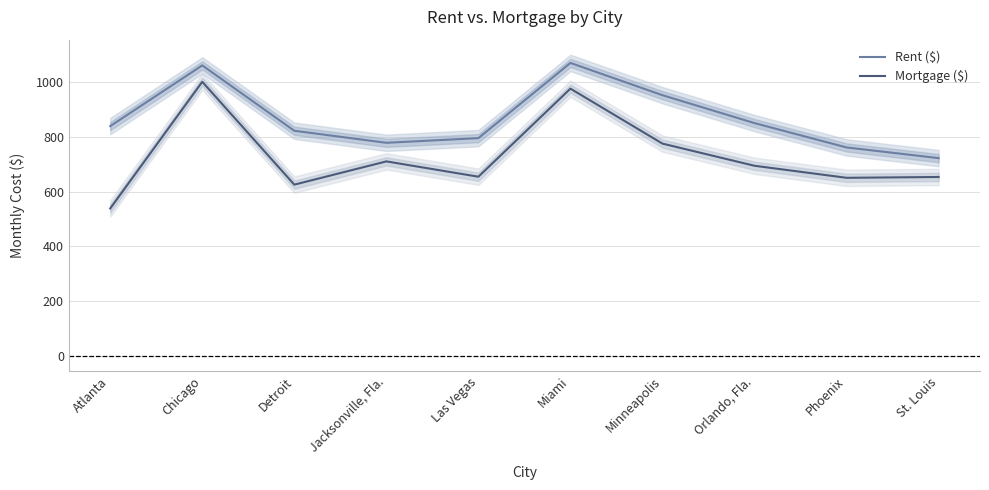

True or false: Mortgage ($) and Rent ($) intersect in this chart.

False